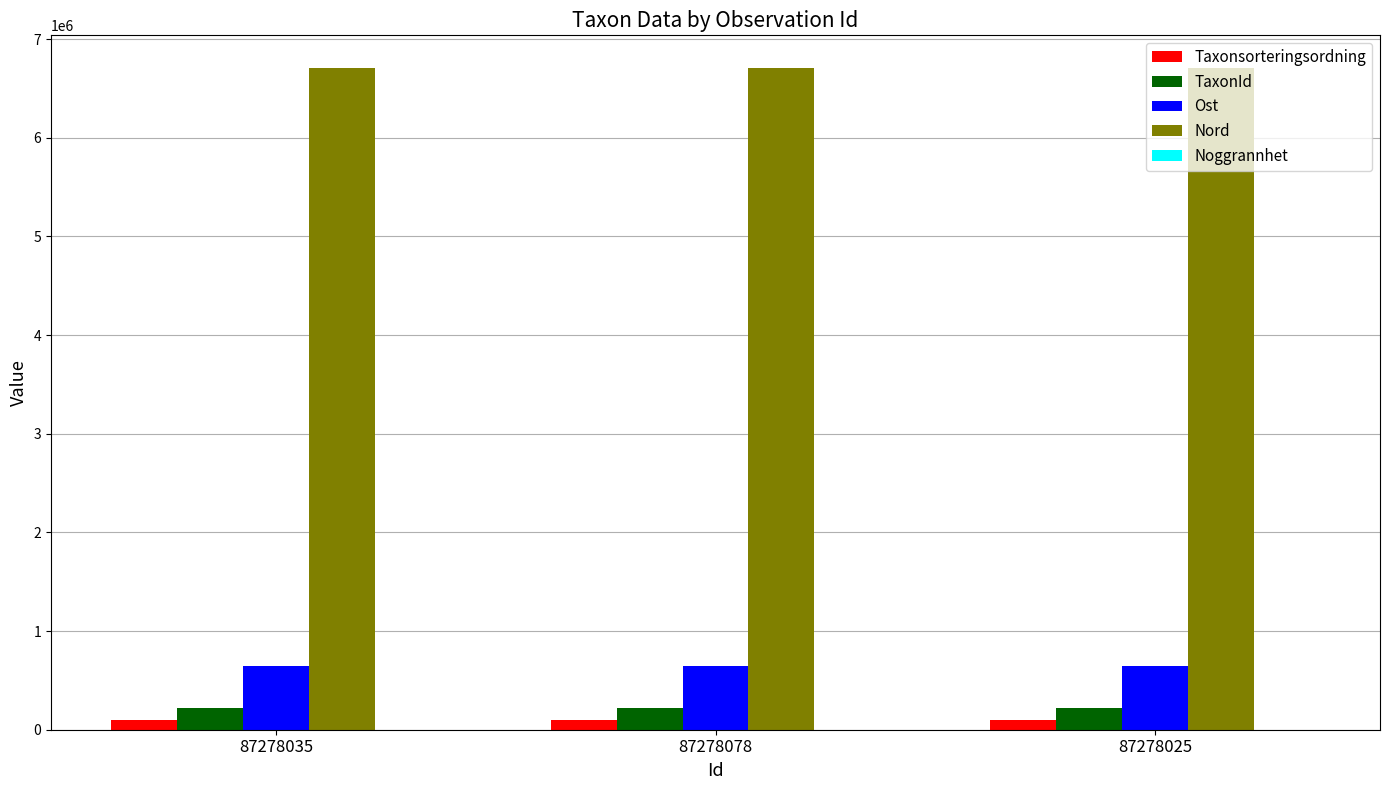

Which series has the largest total across all categories?

Nord